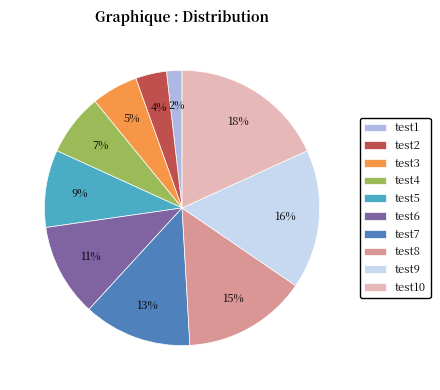

Is there a majority slice in this chart?

No